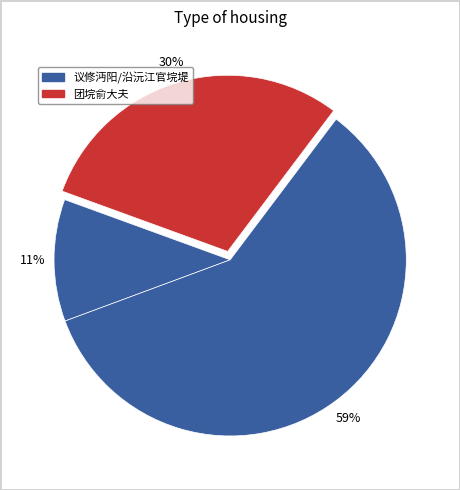

How many slices are in this pie chart?

3